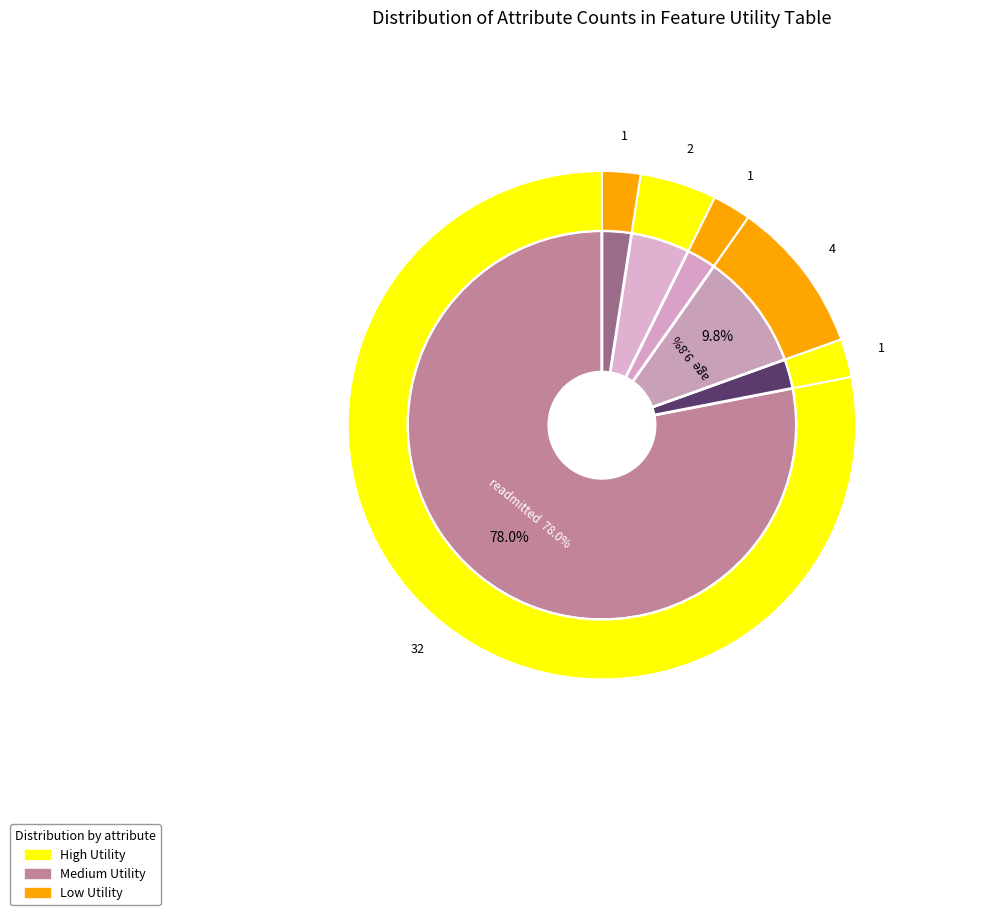

What percentage do insulin and gender together represent?

4.9%